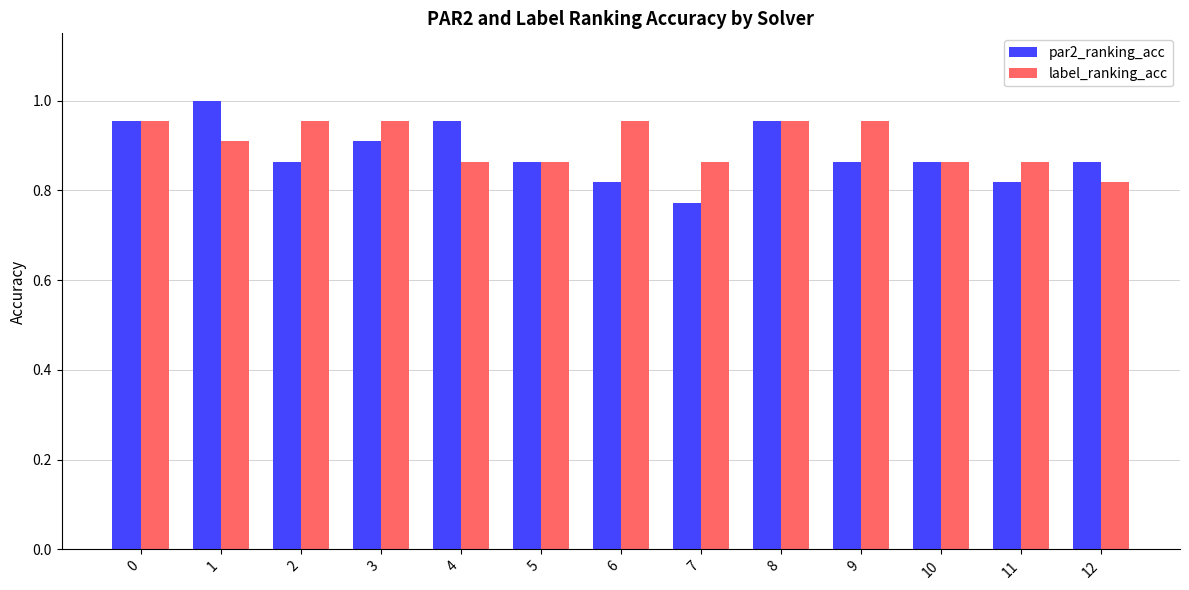

How many par2_ranking_acc values are between 0 and 1?

13